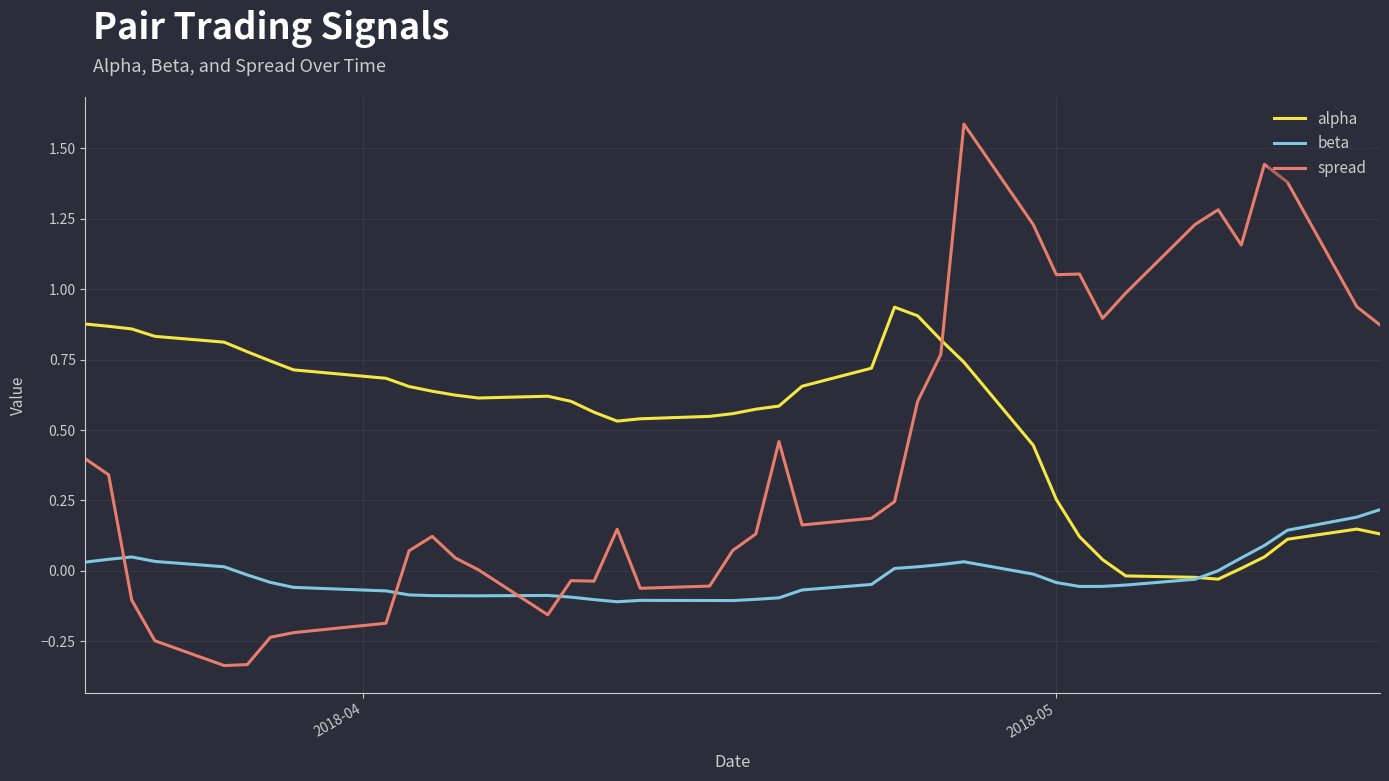

Which series has the largest range (max minus min)?

spread